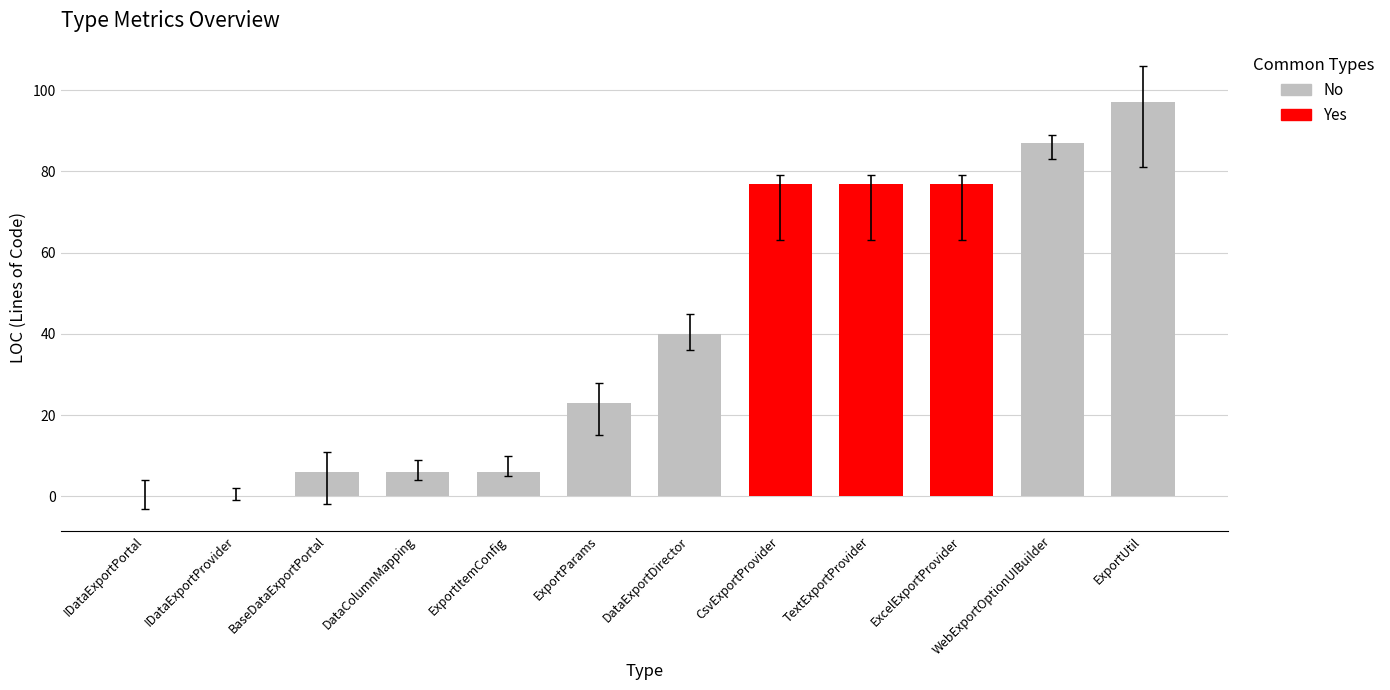

How many data points does each series have?

12